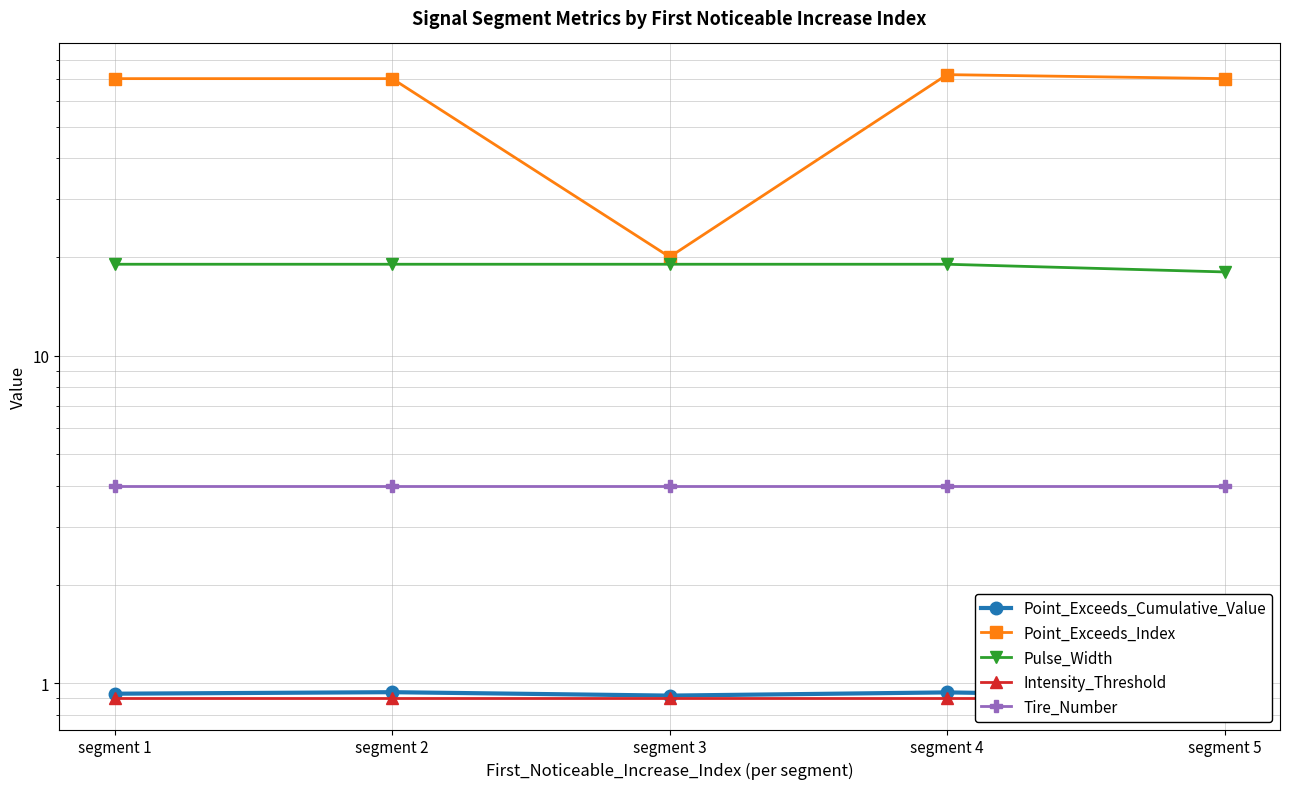

What value does the Point_Exceeds_Cumulative_Value series have at segment 5?

0.9